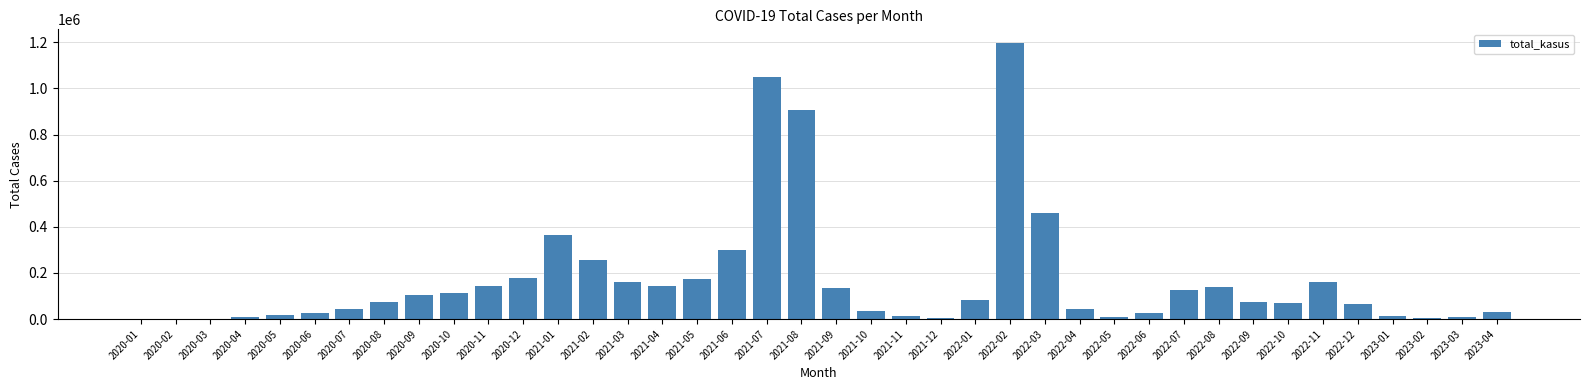

What is the change in value from 2020-11 to 2022-12?

-78674